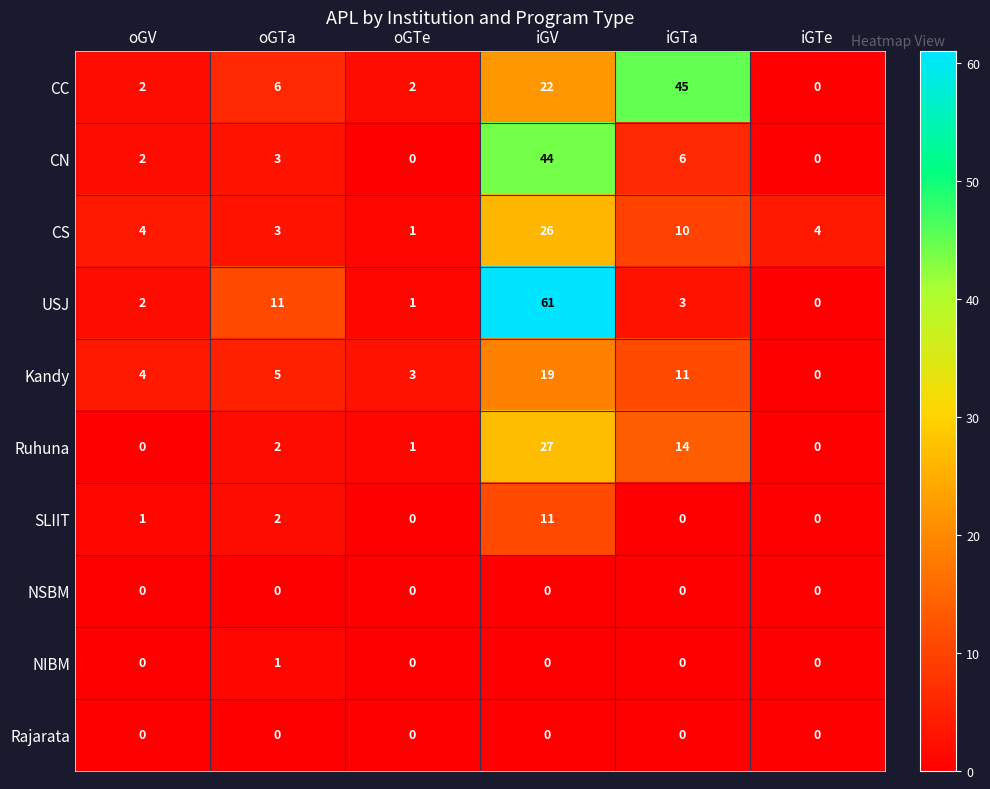

At which label is SLIIT closest to 5?

oGTa